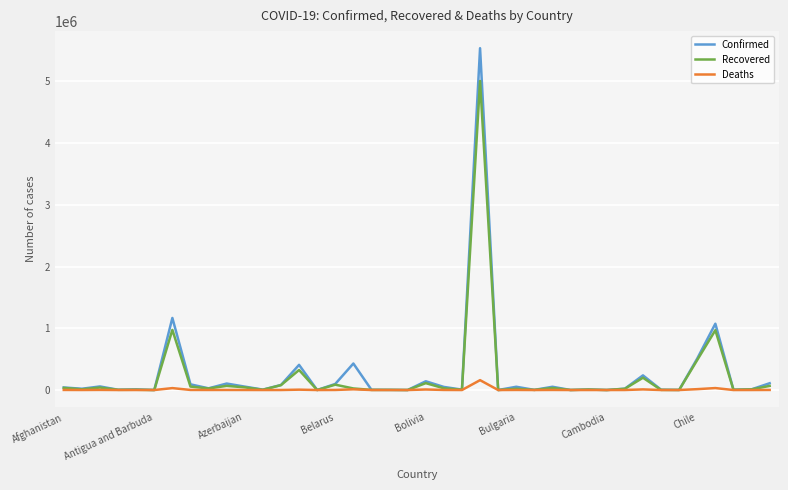

Which series has the largest range (max minus min)?

Confirmed